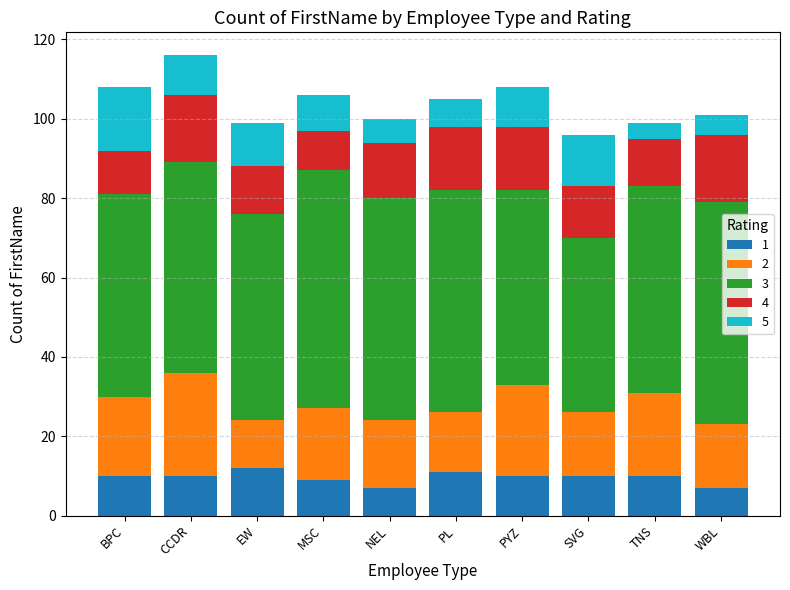

What is the total value across all series at MSC?

106